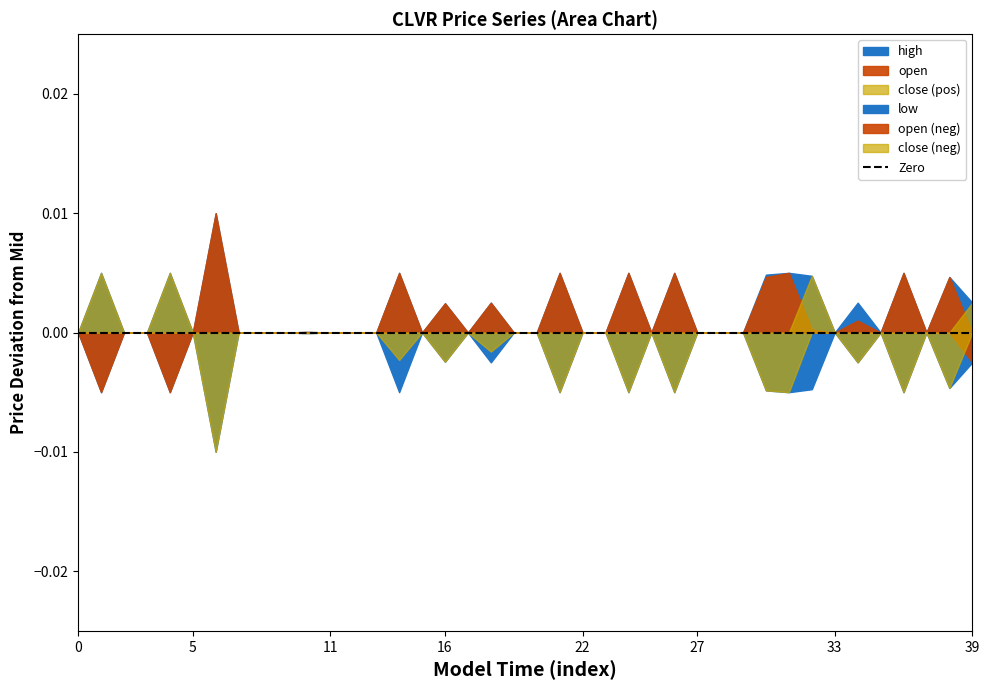

Is the value of close at 2022-05-23 14:00:00 greater than the value of low at 2022-05-23 14:00:00?

No